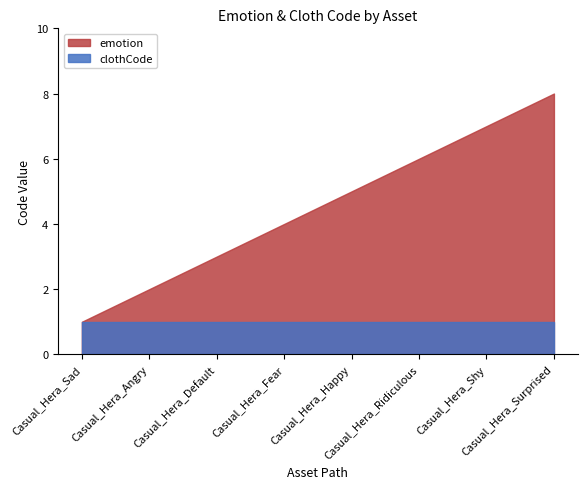

What is the smallest value displayed?

1